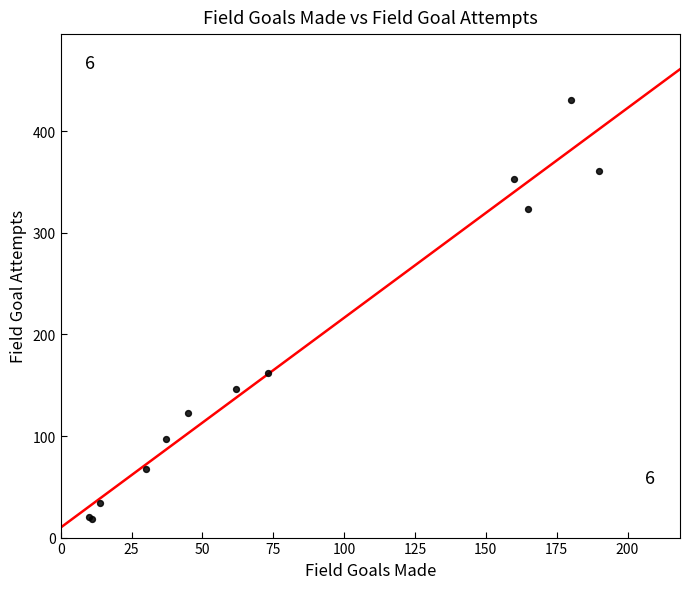

What Y value in the scatter plot is closest to 224?

162